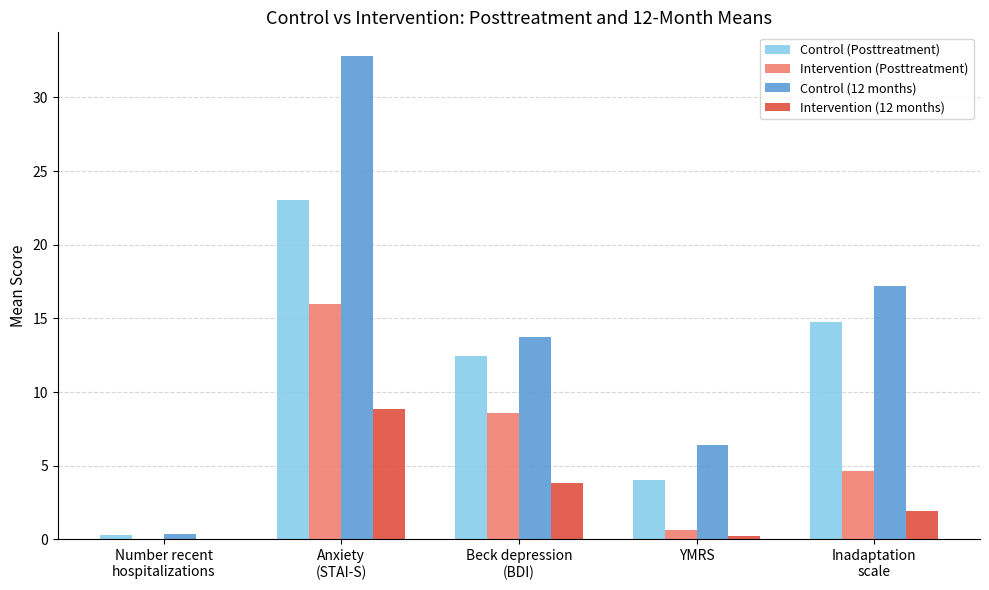

At which label does Intervention (Posttreatment) first exceed 4?

Anxiety
(STAI-S)